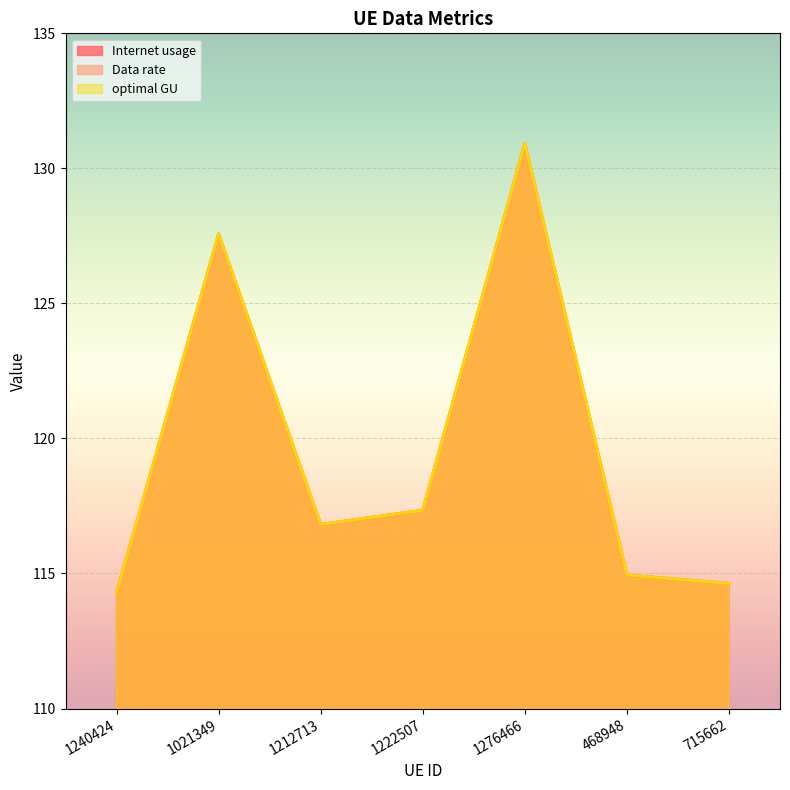

What is the label of the 5th point from the right?

1212713